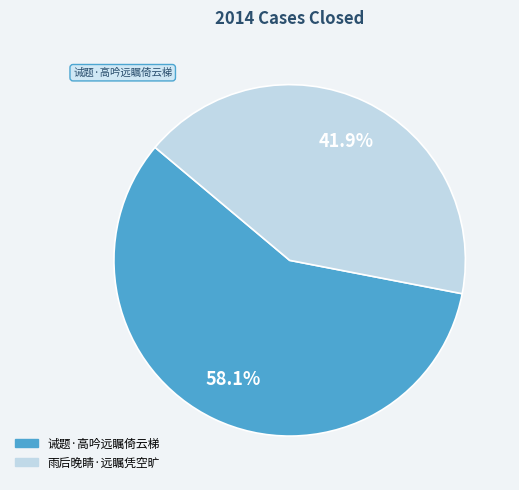

To the nearest percent, what is the difference between the 雨后晚睛·远瞩凭空旷 and 诫题·高吟远瞩倚云梯 slice percentages?

16%